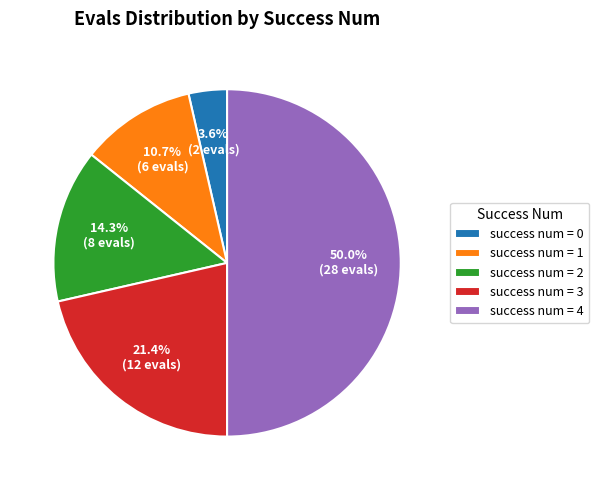

Is success num = 1 the majority of the pie?

No